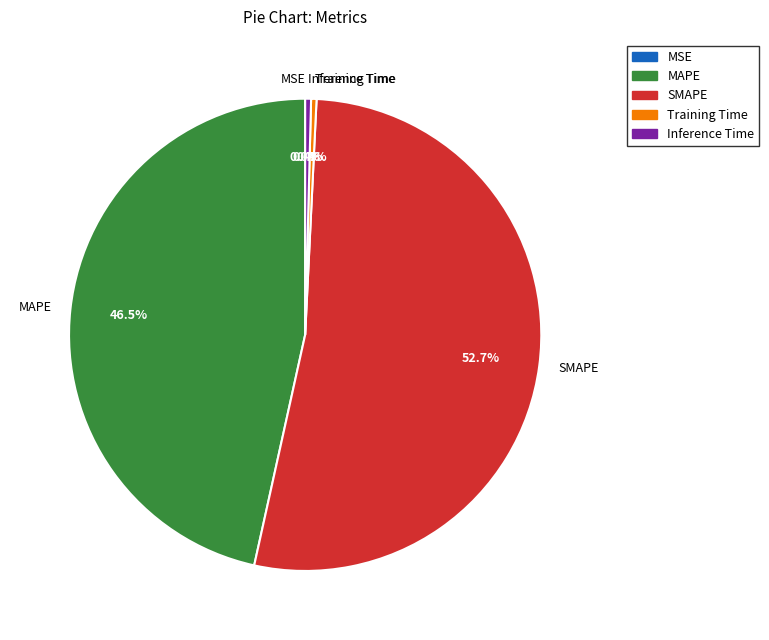

The Inference Time slice represents 12% of the pie. True or false?

False